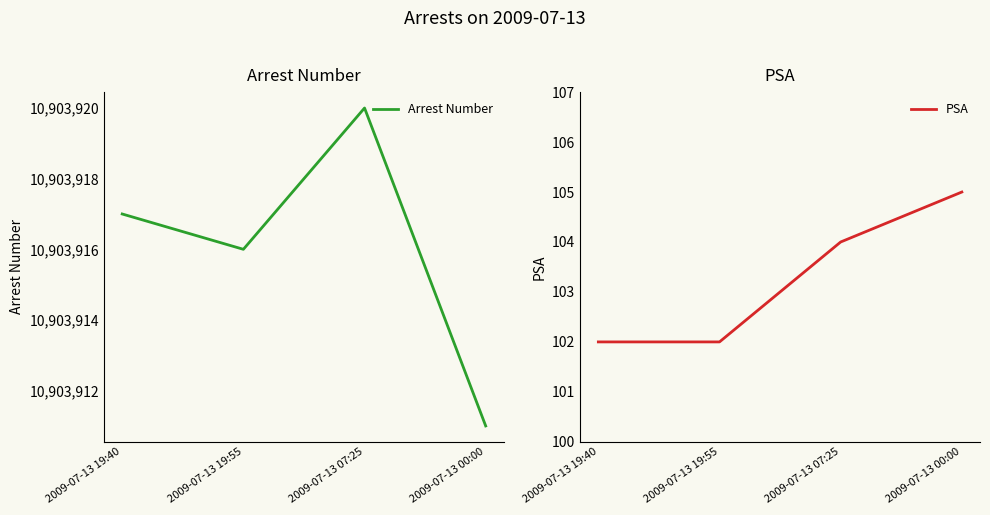

True or false: PSA and Arrest Number intersect in this chart.

False